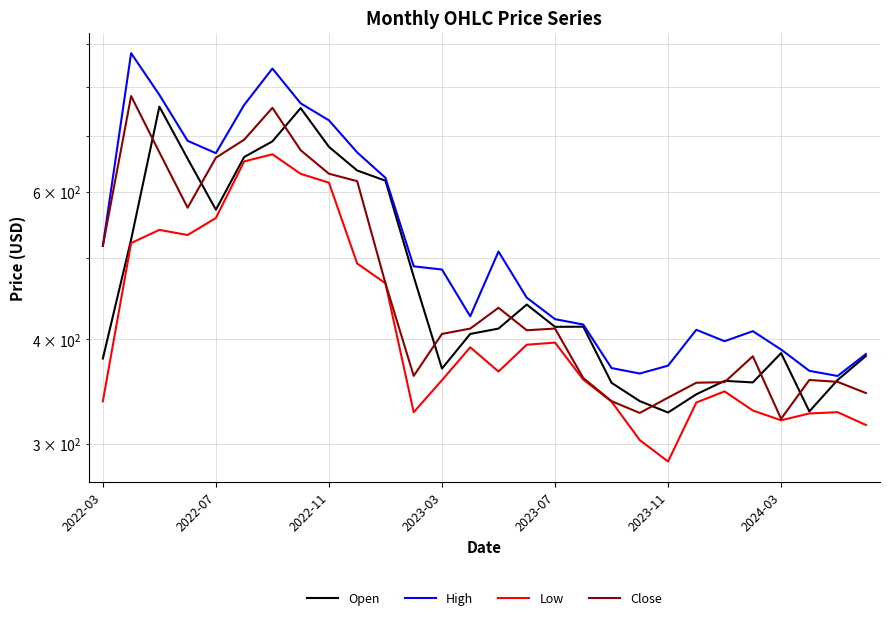

At how many categories does at least one series exceed 631?

9